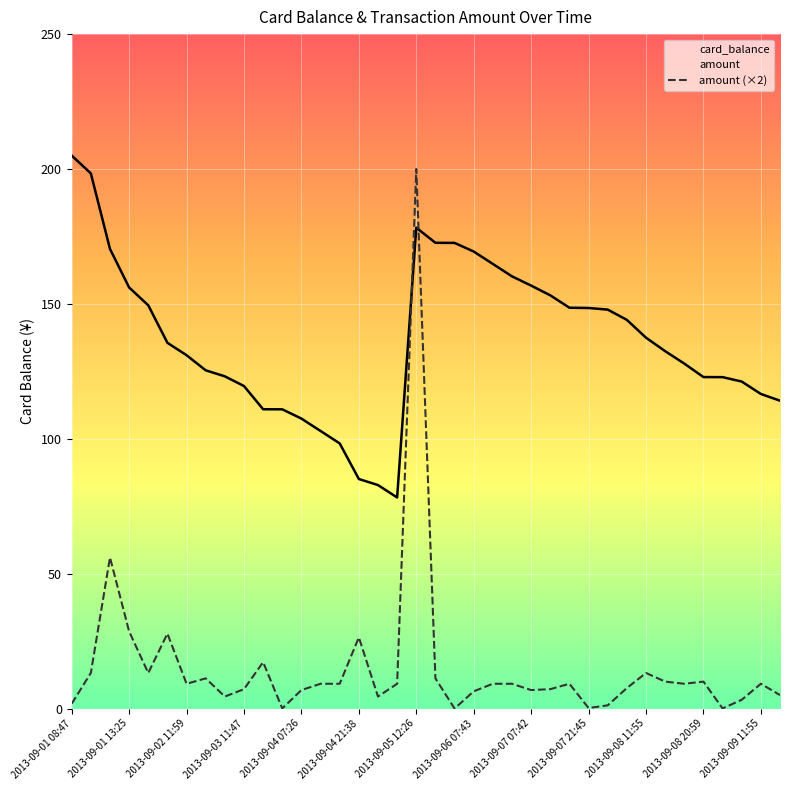

Is this an area chart (filled region under the line)?

No